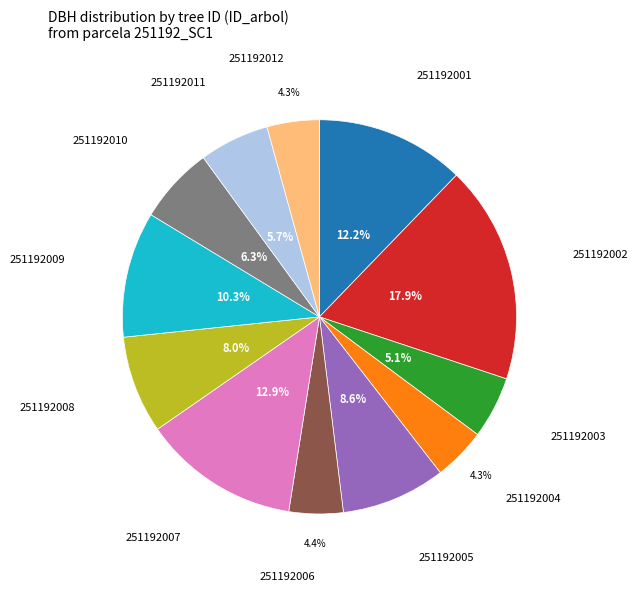

Which category has the biggest portion of the pie?

251192002